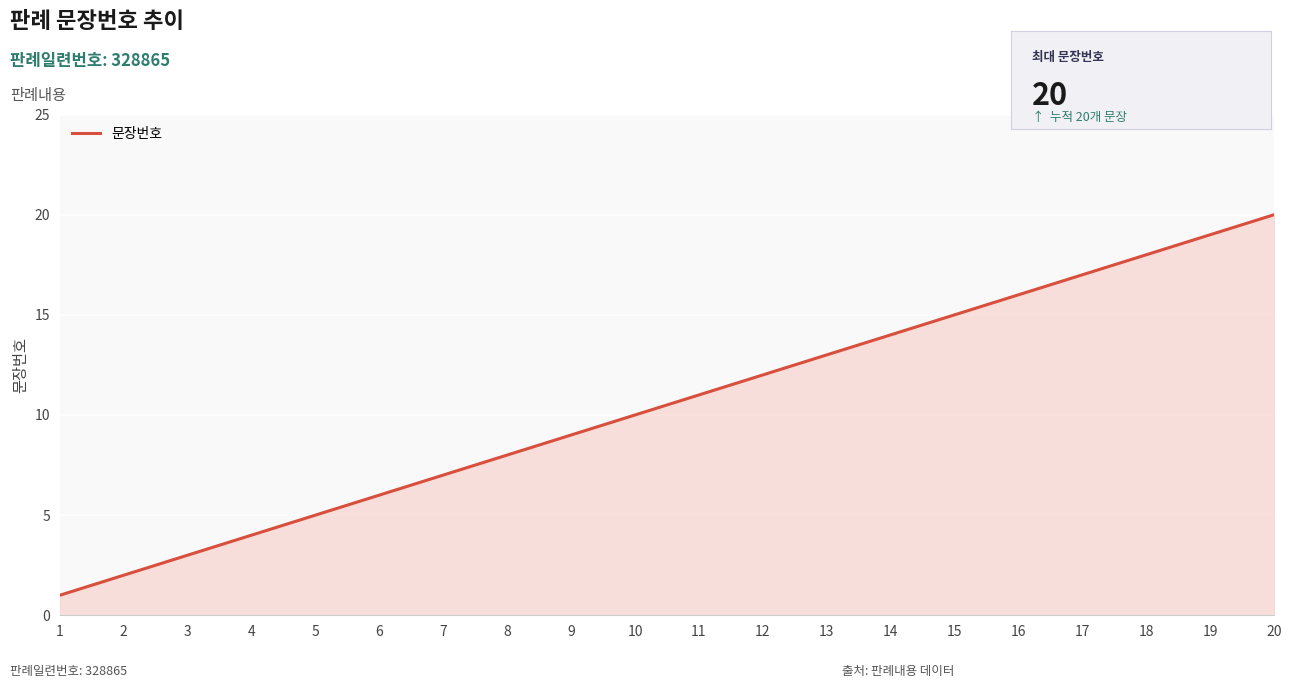

Does the chart display data point markers on the line(s)?

No